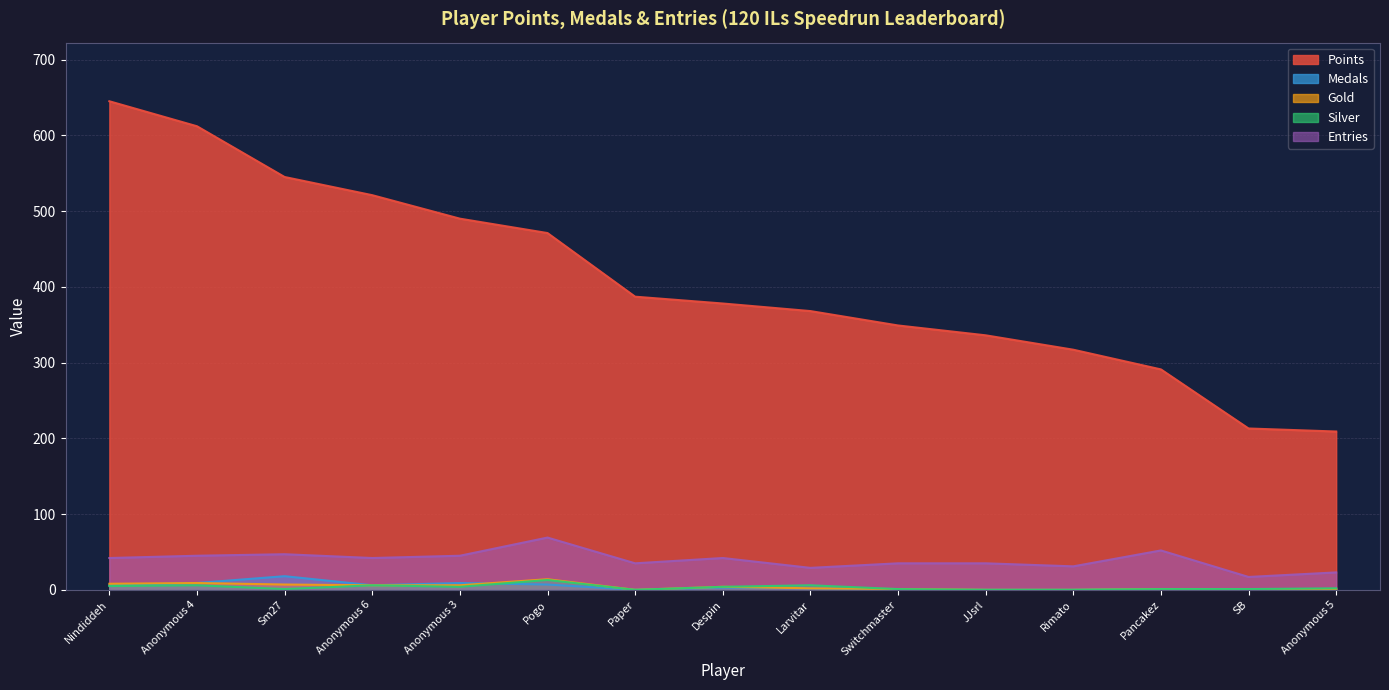

Reading right to left, transcribe all the data shown in this chart.

Points: Anonymous 5=209	SB=213	Pancakez=291	Rimato=317	JJsrl=336	Switchmaster=349	Larvitar=368	Despin=378	Paper=387	Pogo=471	Anonymous 3=490	Anonymous 6=521	Sm27=545	Anonymous 4=612	Nindiddeh=645
Medals: Anonymous 5=0	SB=0	Pancakez=1	Rimato=0	JJsrl=0	Switchmaster=0	Larvitar=2	Despin=3	Paper=0	Pogo=7	Anonymous 3=9	Anonymous 6=6	Sm27=18	Anonymous 4=9	Nindiddeh=6
Gold: Anonymous 5=1	SB=0	Pancakez=1	Rimato=0	JJsrl=0	Switchmaster=1	Larvitar=2	Despin=4	Paper=0	Pogo=14	Anonymous 3=6	Anonymous 6=6	Sm27=7	Anonymous 4=9	Nindiddeh=8
Silver: Anonymous 5=2	SB=1	Pancakez=1	Rimato=0	JJsrl=0	Switchmaster=1	Larvitar=6	Despin=4	Paper=0	Pogo=13	Anonymous 3=4	Anonymous 6=6	Sm27=1	Anonymous 4=6	Nindiddeh=5
Entries: Anonymous 5=23	SB=17	Pancakez=52	Rimato=31	JJsrl=35	Switchmaster=35	Larvitar=29	Despin=42	Paper=35	Pogo=69	Anonymous 3=45	Anonymous 6=42	Sm27=47	Anonymous 4=45	Nindiddeh=42